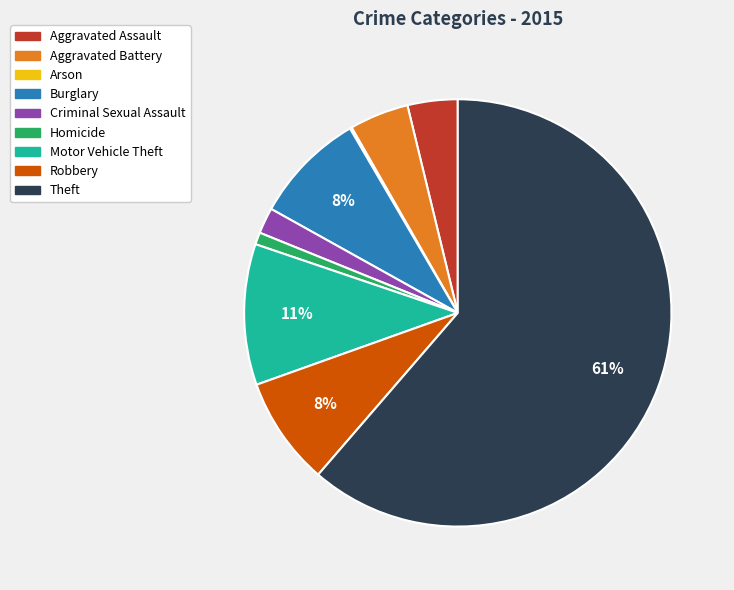

To the nearest percent, what is the combined percentage of Burglary and Criminal Sexual Assault?

10%